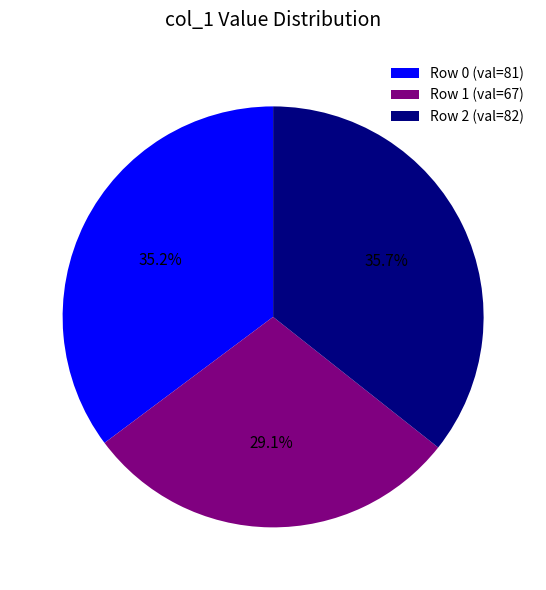

Combined, do Row 2 (val=82) and Row 1 (val=67) account for over 50%?

Yes